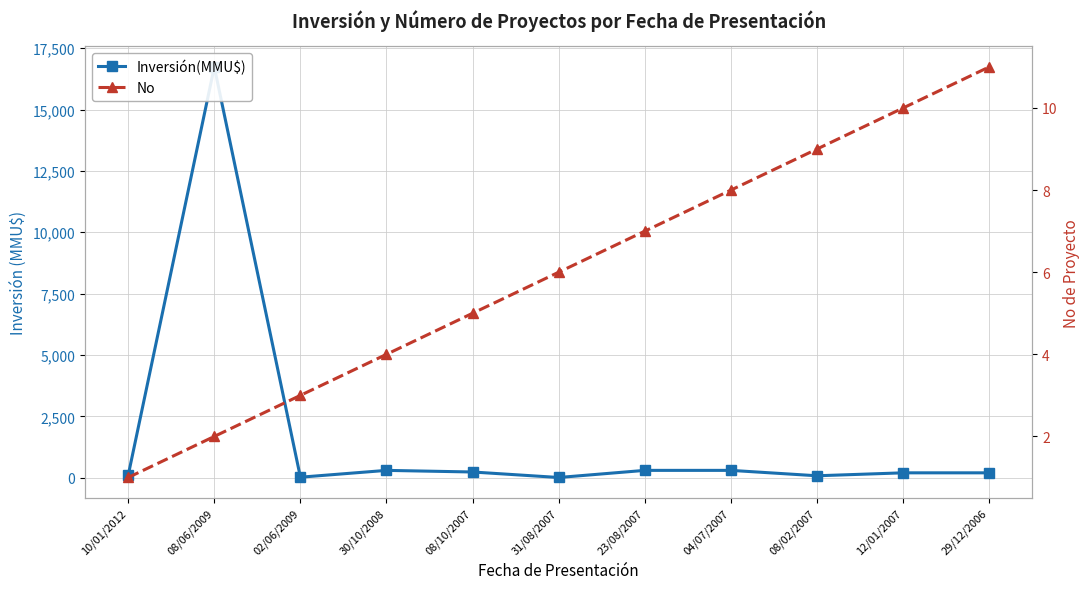

What is the difference between the maximum and minimum values in the Inversión(MMU$) series?

16726